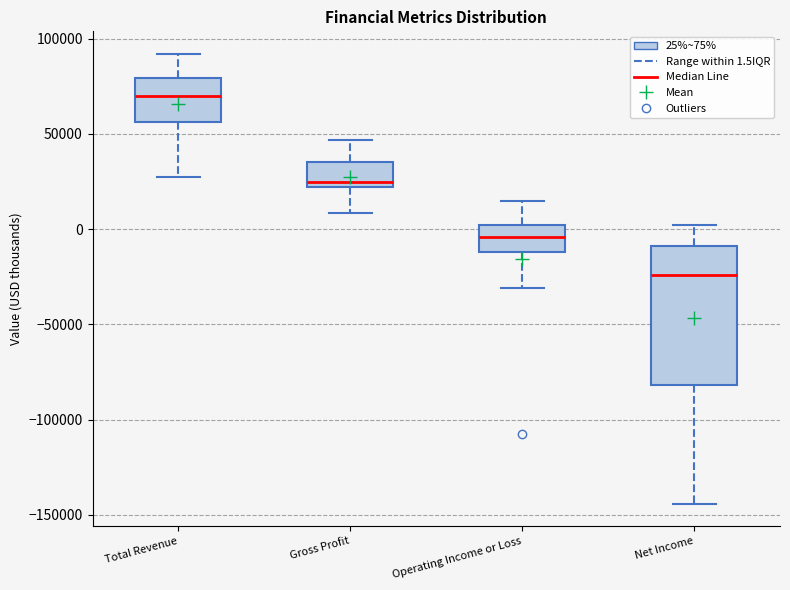

Where is the upper edge of the box for Gross Profit on the y-axis? The values are not printed on the chart, so give them approximately, as read against the axis.

35000